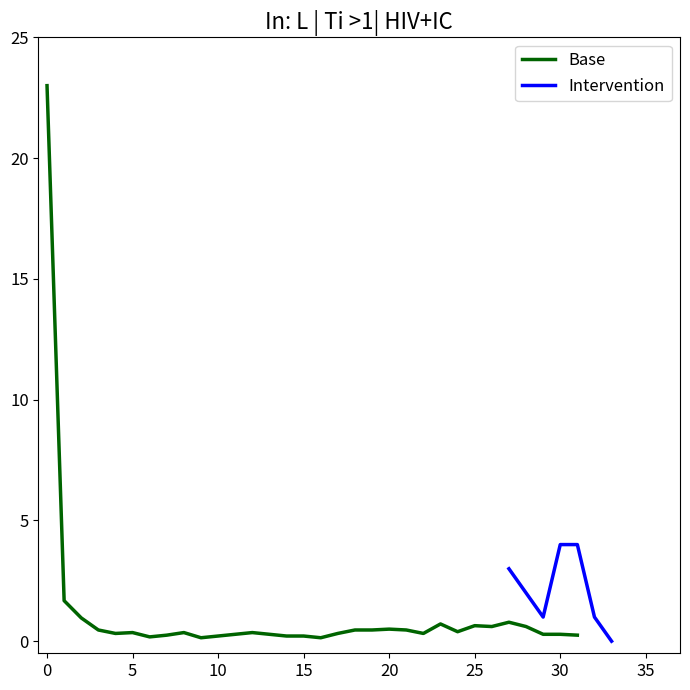

What is the maximum value for Base?

23.0